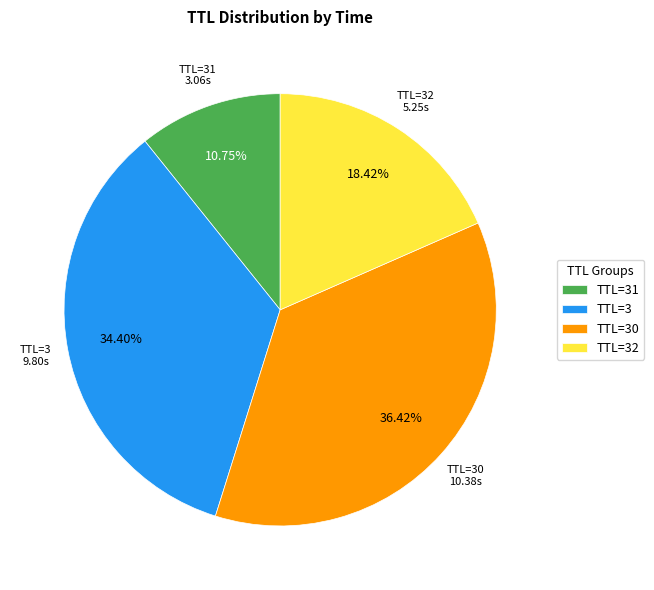

Does any single category account for the majority?

No